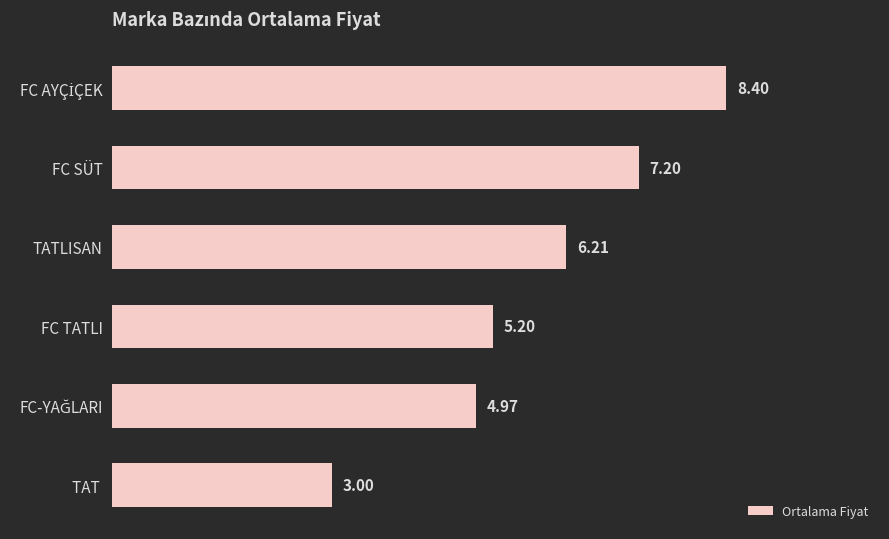

Approximately how many times larger is the value at TATLISAN compared to FC TATLI?

1.2